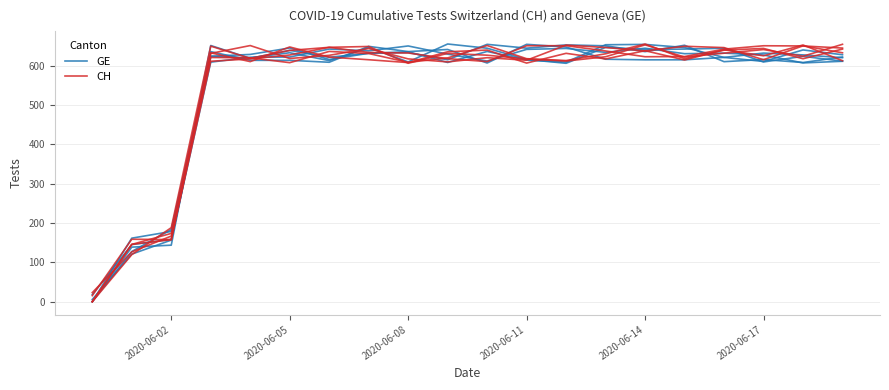

List the series in order of their peak value, highest first.

GE, CH